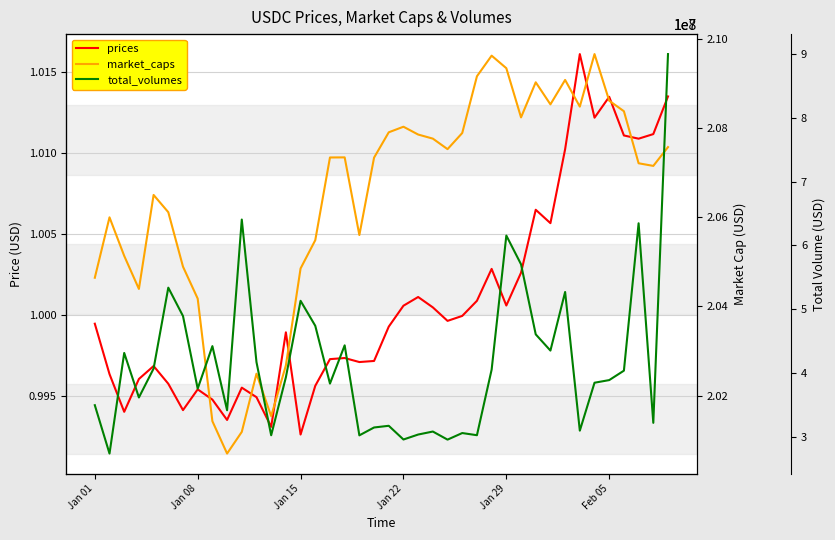

Rank the series by their maximum value, from lowest to highest.

prices, total_volumes, market_caps